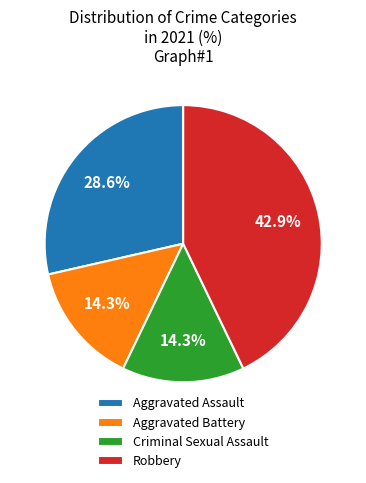

What portion of the pie excludes Aggravated Assault?

71.4%